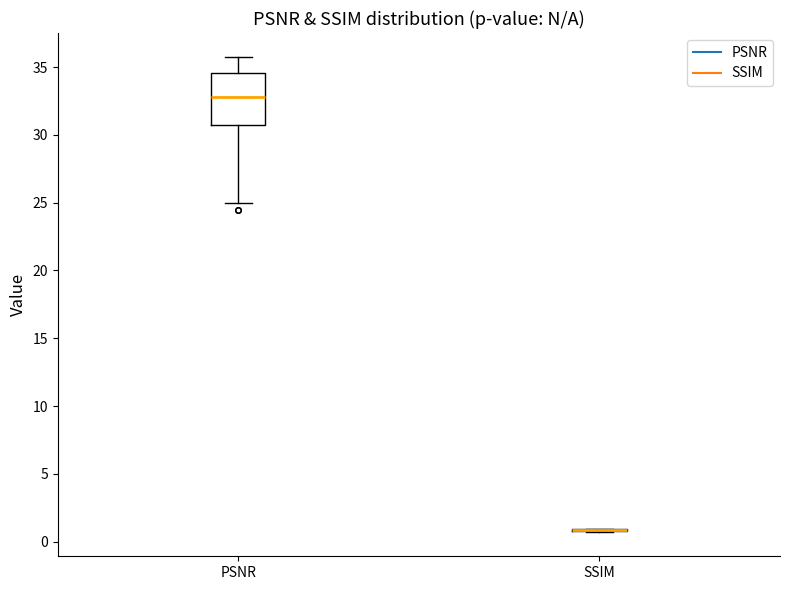

Comparing the boxes themselves (not the whiskers), which one is the tallest?

PSNR